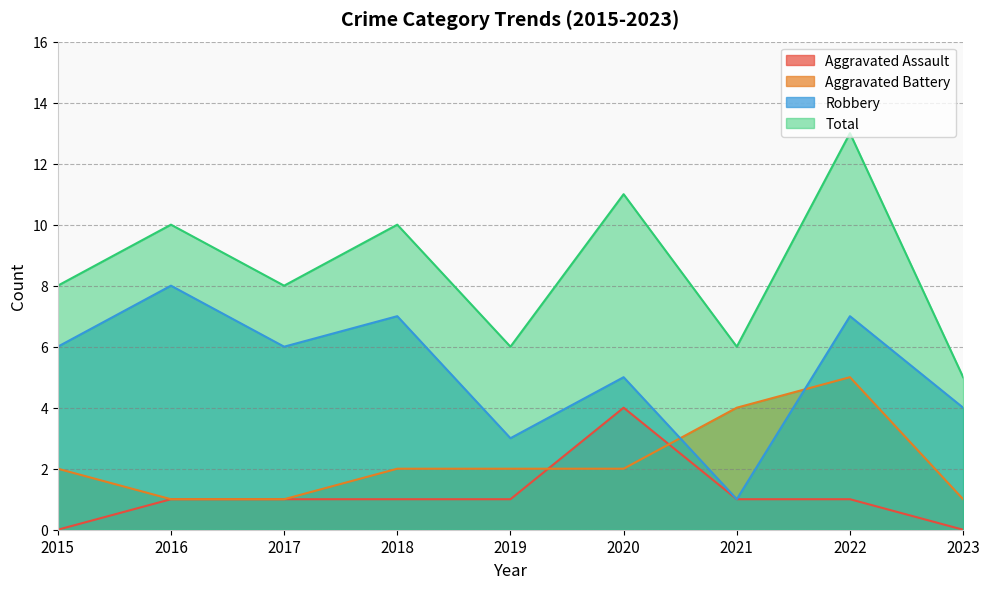

Which has a higher value, 2020 or 2022?

2020